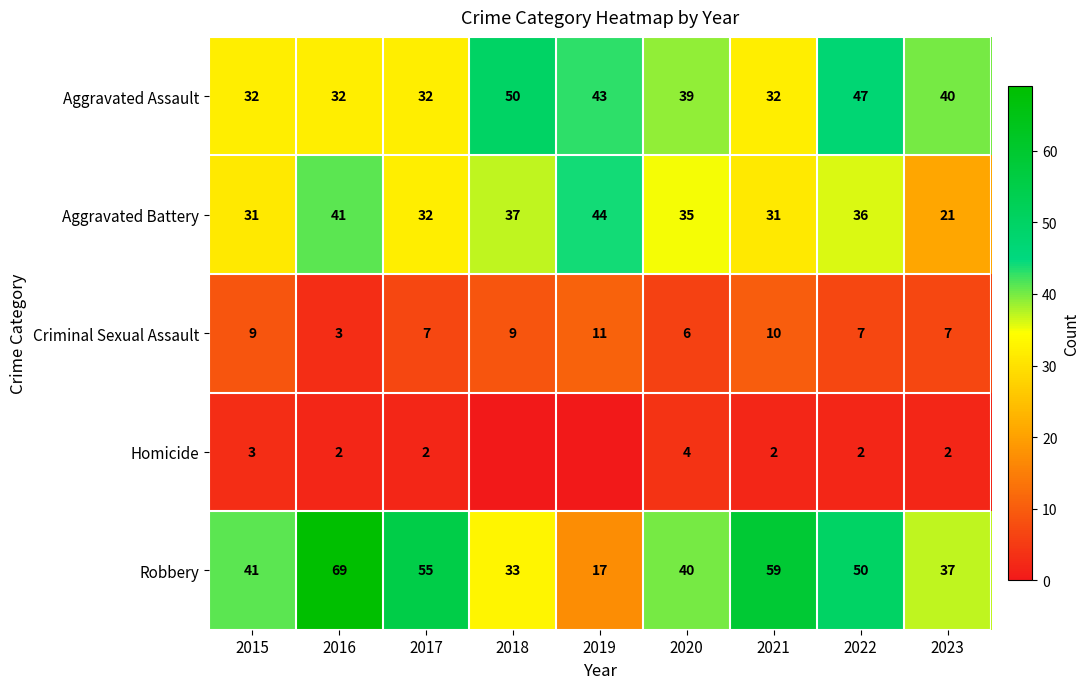

What is the approximate value of Criminal Sexual Assault at 2016?

3